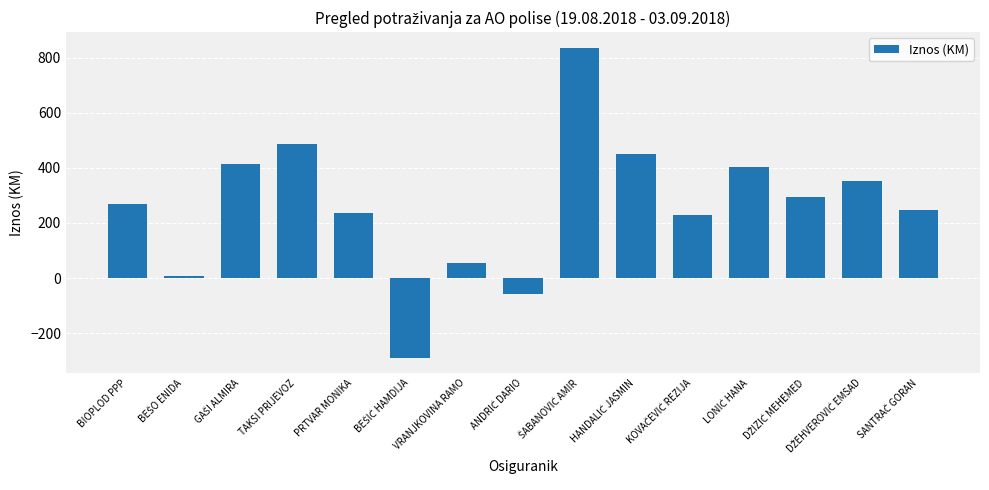

What is the greatest value displayed?

837.0